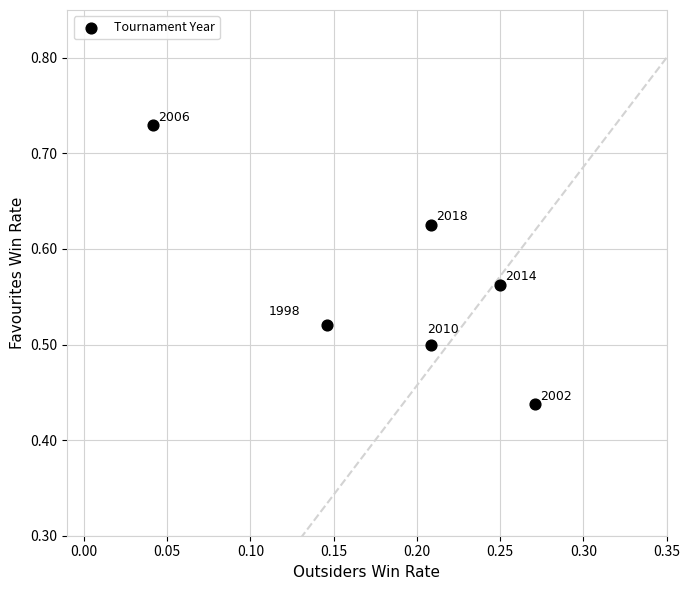

What is the range of Y values (max minus min)?

0.3